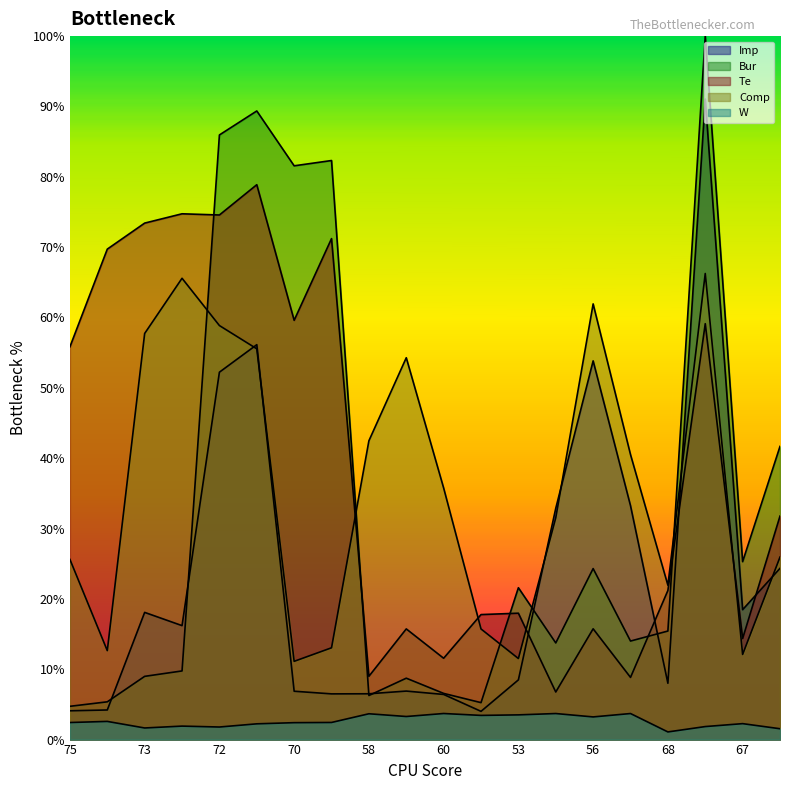

At which category does W reach its first local peak?

76